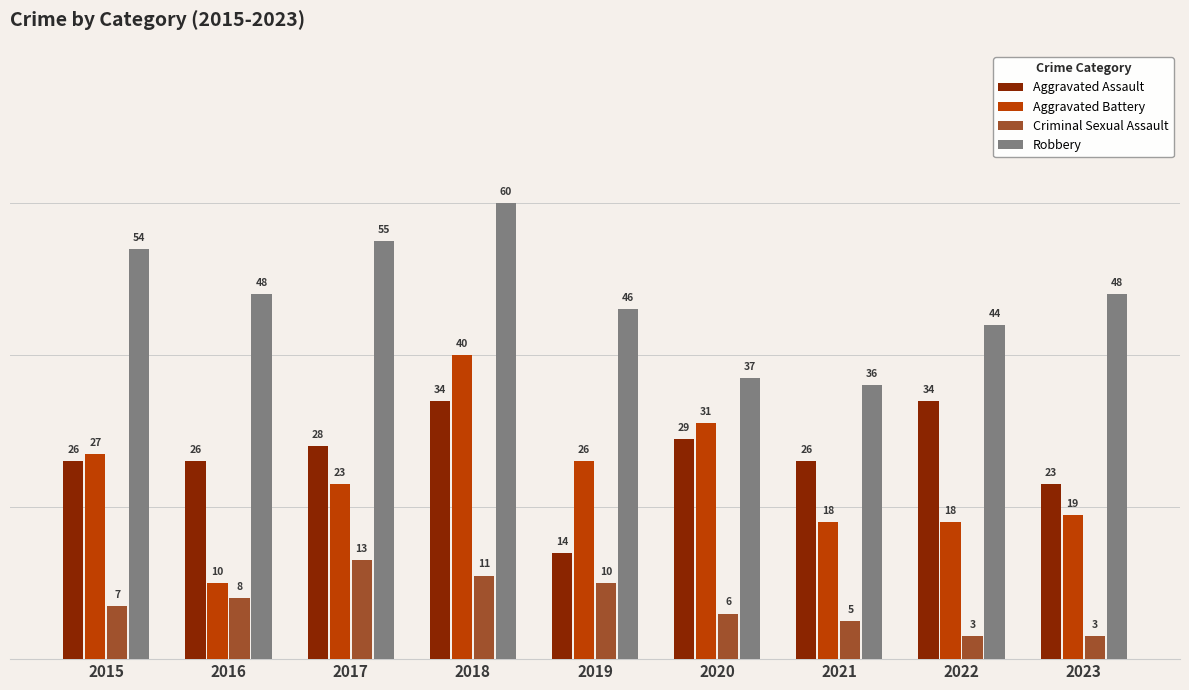

List the series in order of their peak value, lowest first.

Criminal Sexual Assault, Aggravated Assault, Aggravated Battery, Robbery